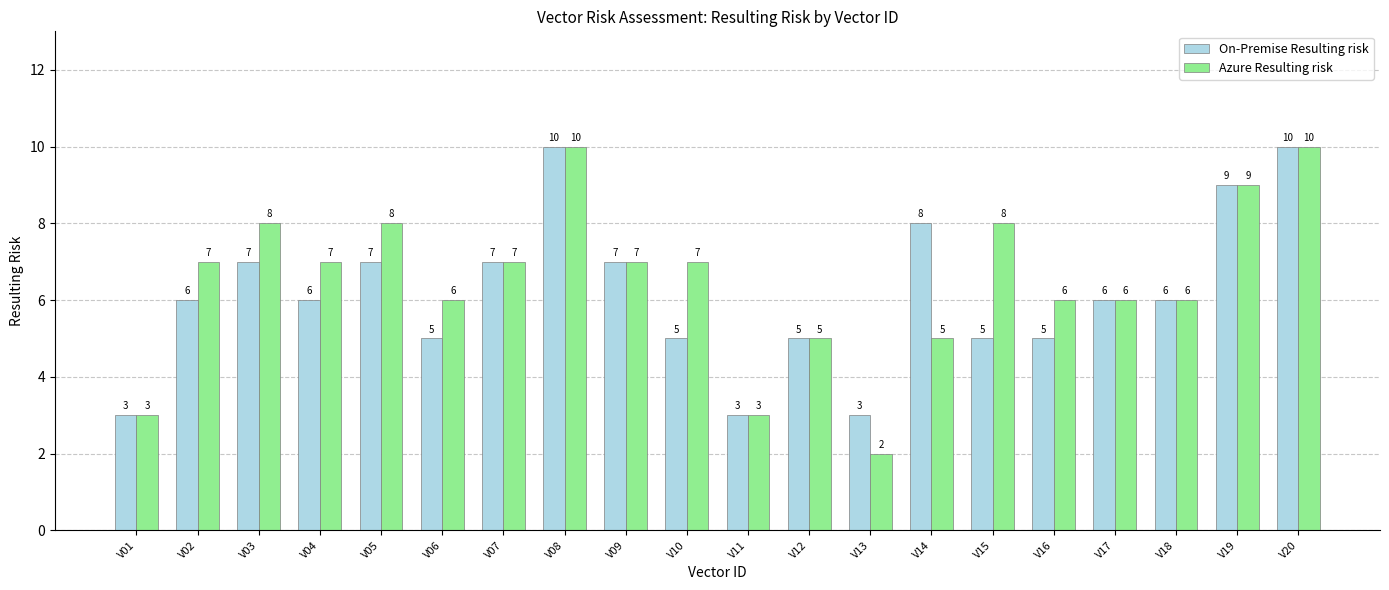

Which series changed the most between V12 and V14?

On-Premise Resulting risk